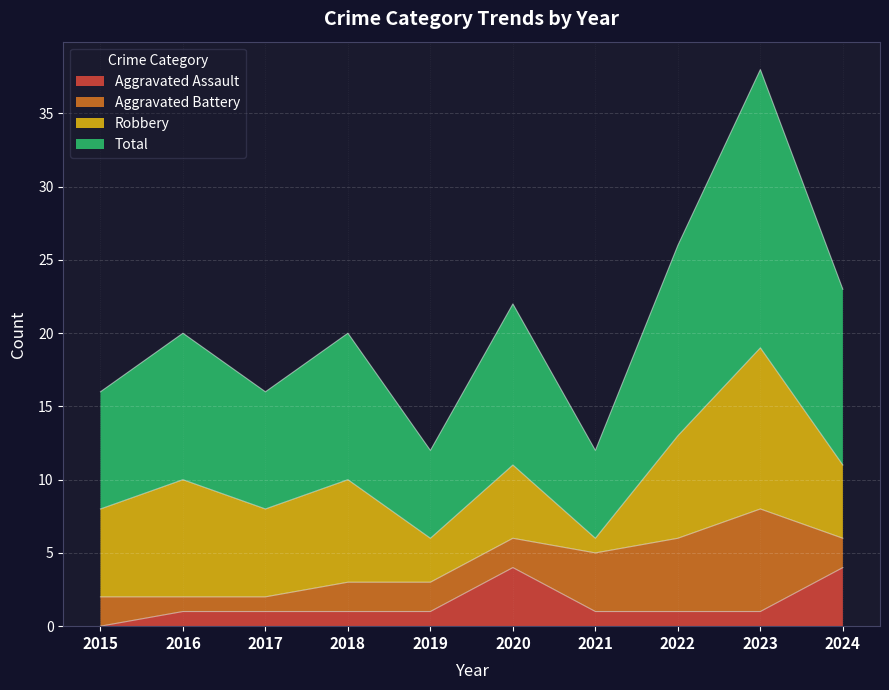

True or false: Total and Aggravated Assault intersect in this chart.

False